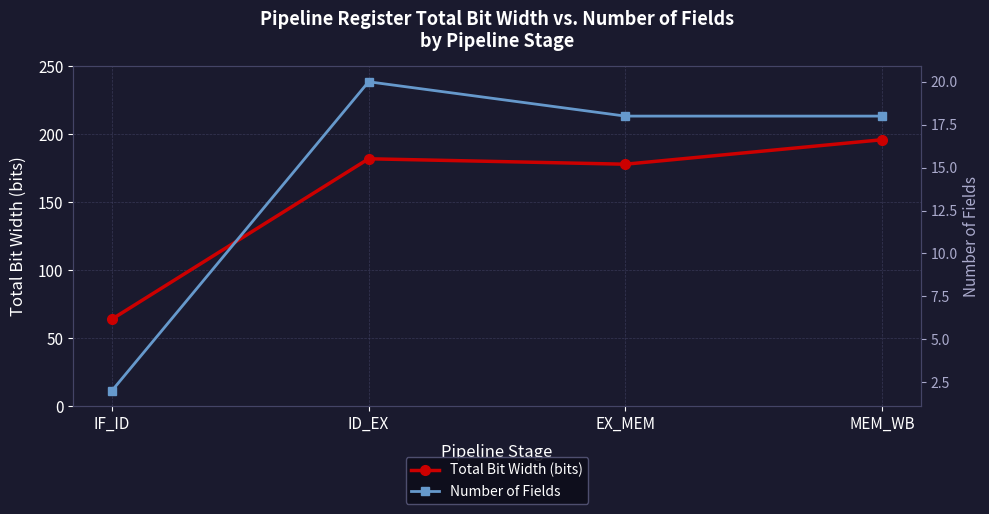

What is the average value of the Total Bit Width (bits) series?

155